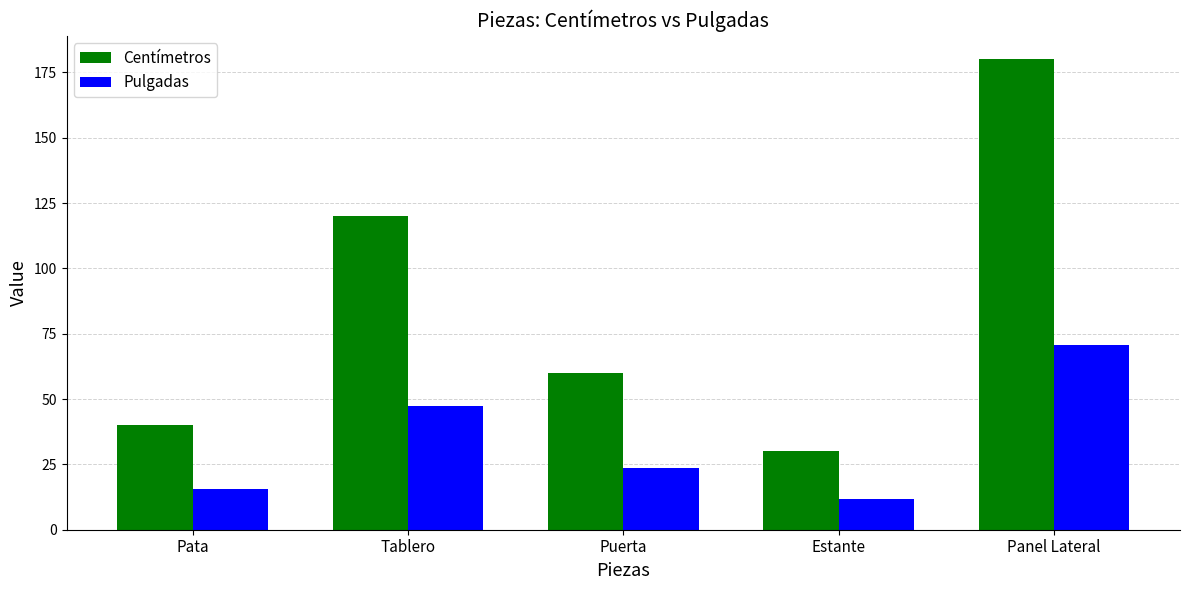

What is the minimum value for Centímetros?

30.0